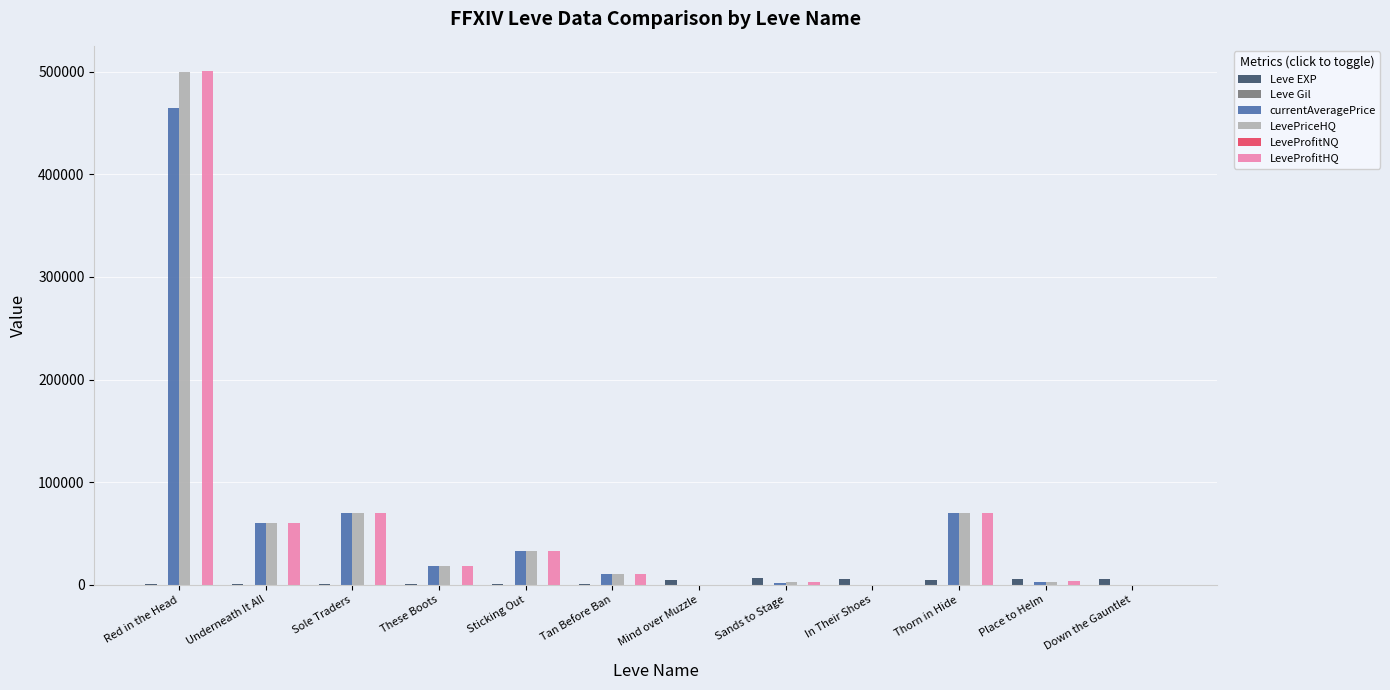

True or false: LeveProfitHQ has a value of 60228 at Underneath It All.

True